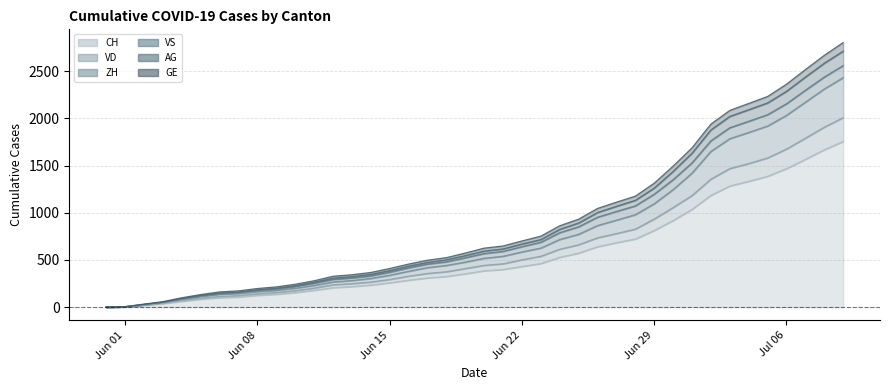

What is the maximum value for CH?

1757